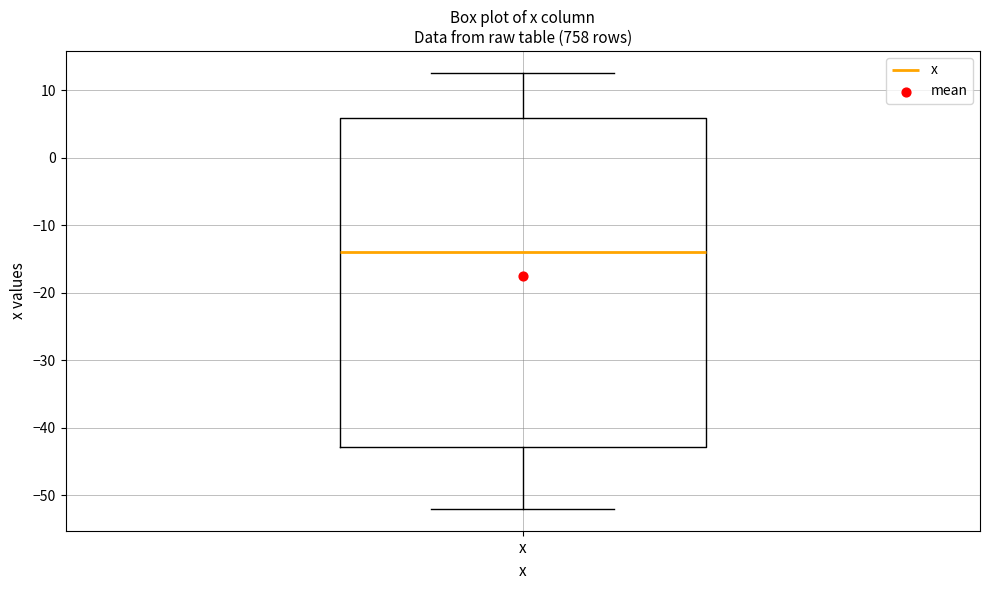

Where does the lower whisker of the box for x end on the y-axis? The values are not printed on the chart, so give them approximately, as read against the axis.

-52